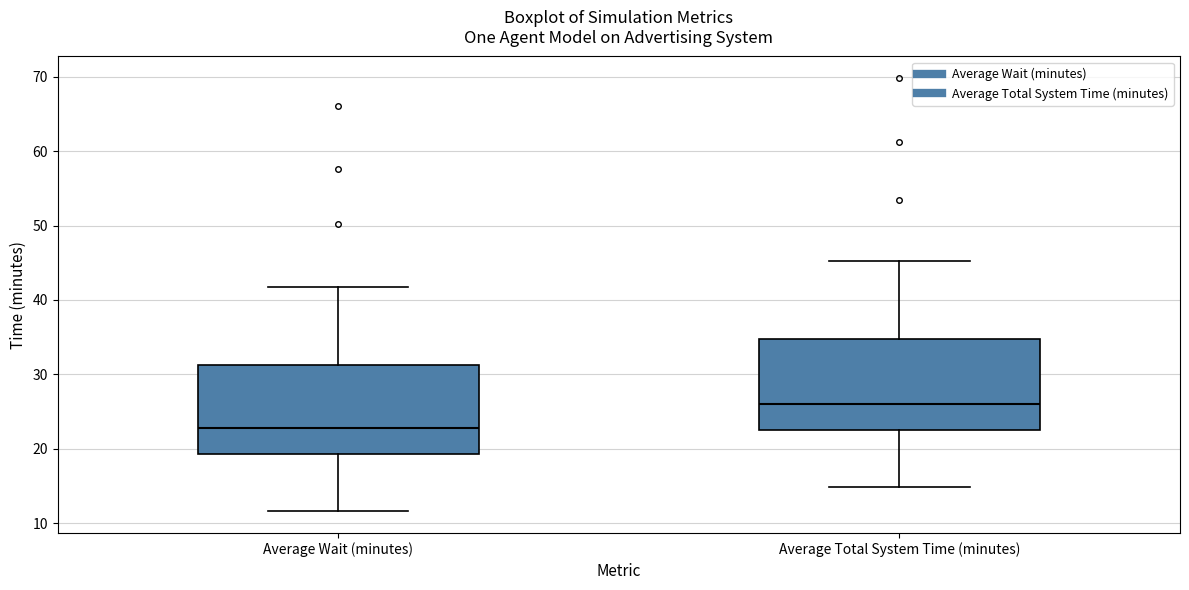

Which box has the highest median line?

Average Total System Time (minutes)